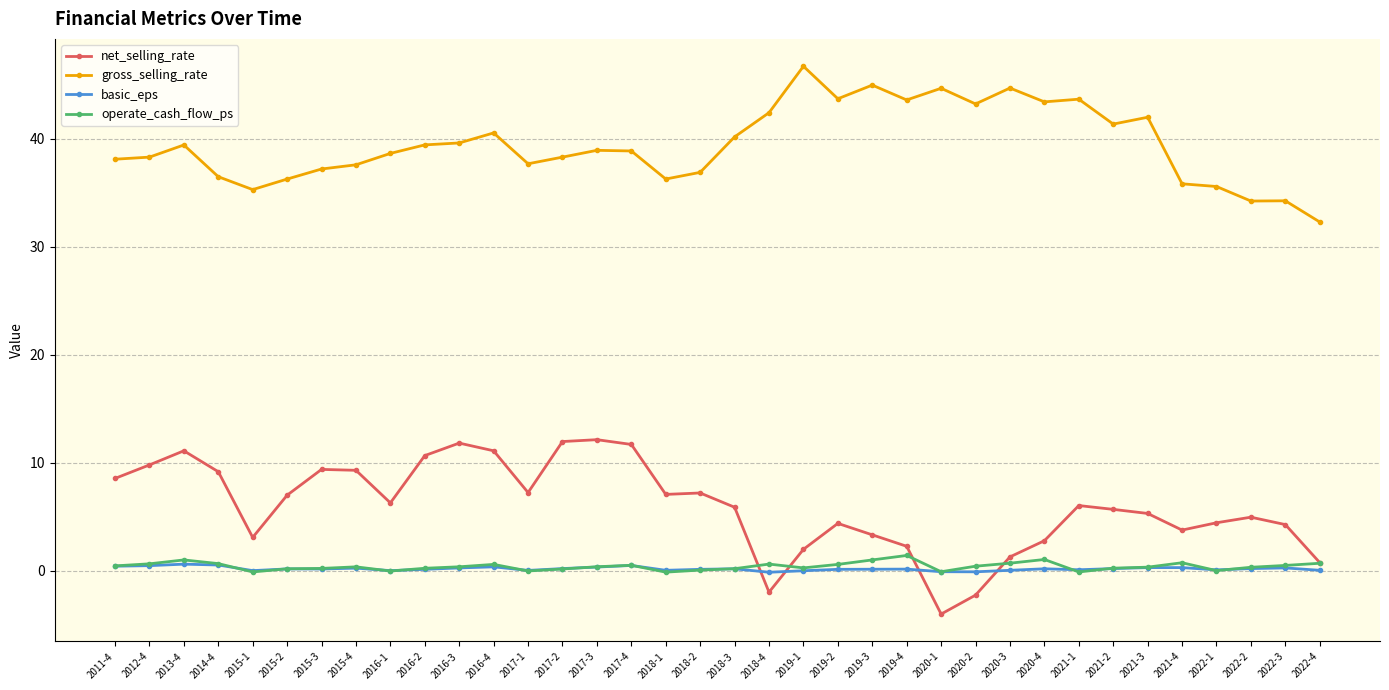

What are all the series names shown in the legend?

net_selling_rate, gross_selling_rate, basic_eps, operate_cash_flow_ps